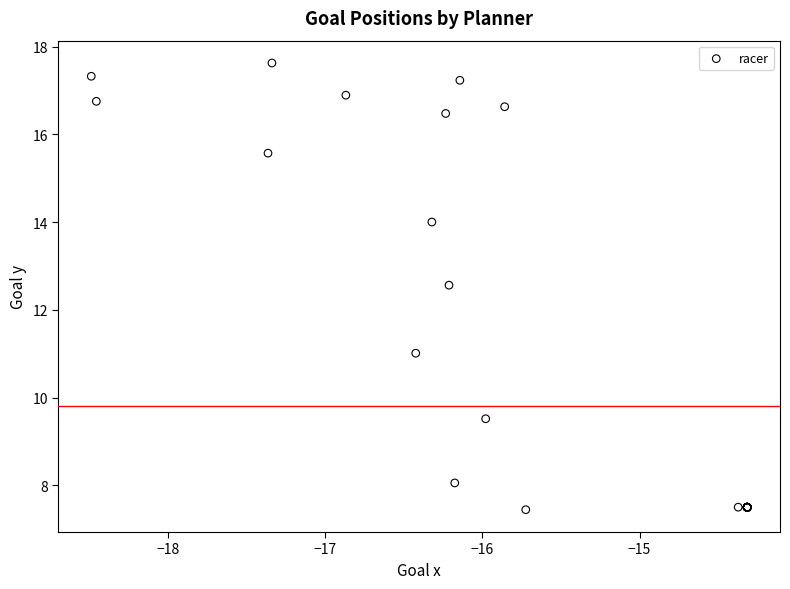

What Y value in the scatter plot is closest to 12?

12.6